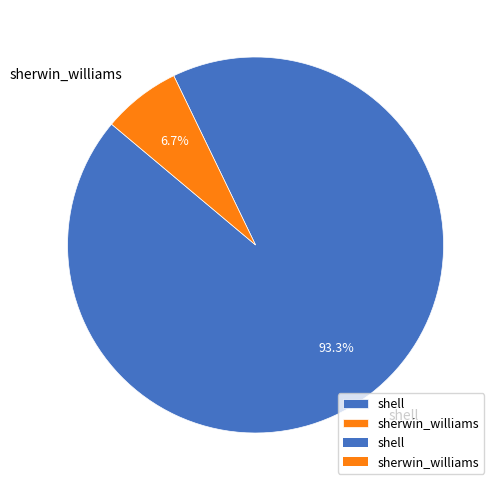

To the nearest percent, what is the difference between the shell and sherwin_williams slice percentages?

87%